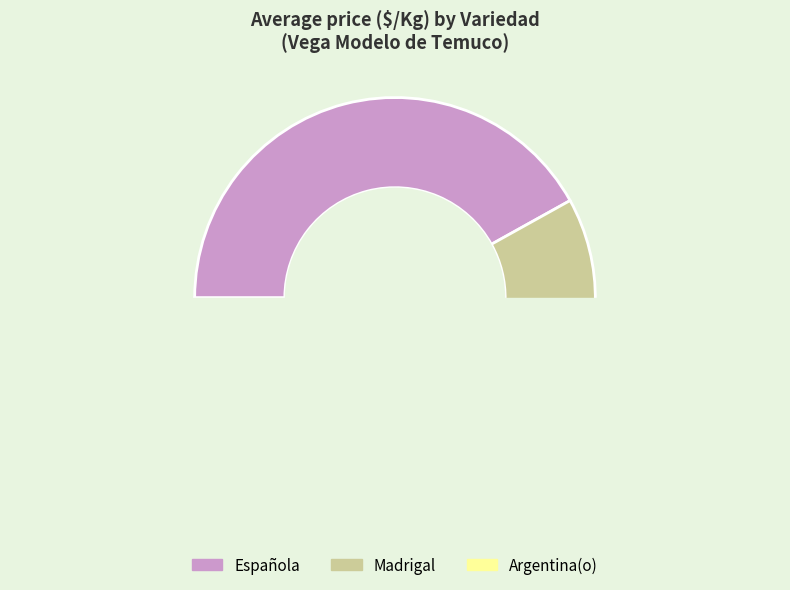

To the nearest percent, what is the average slice percentage?

33%